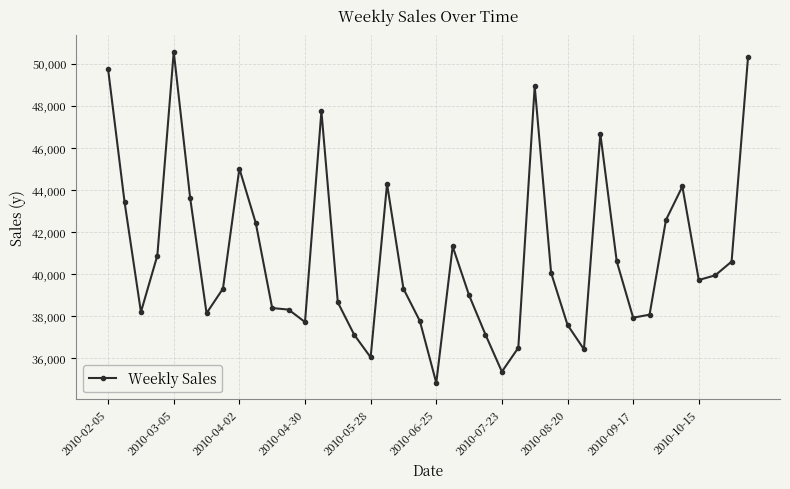

True or false: the data has more than 1 interior local peaks.

True